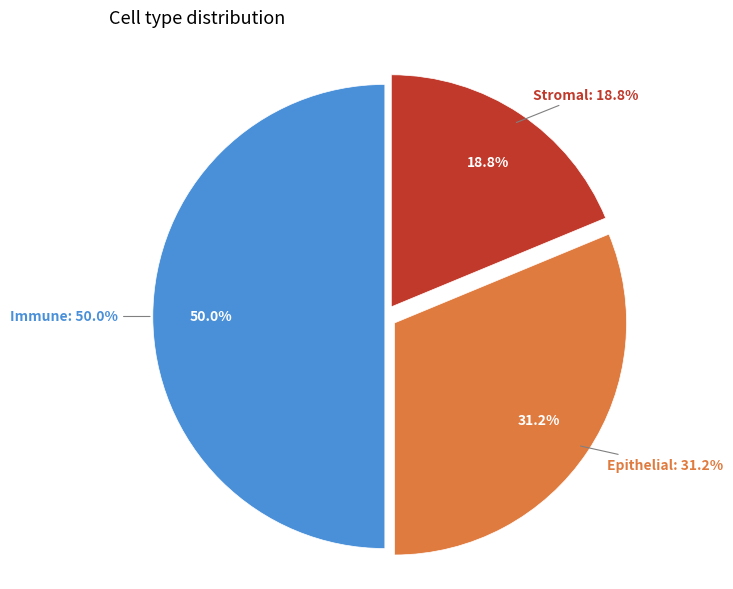

To the nearest percent, what portion does Immune represent?

50%